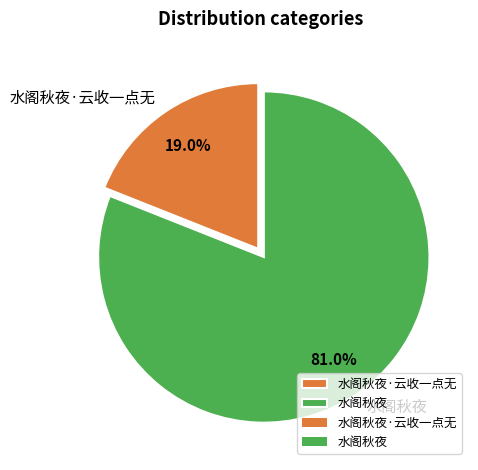

Which category has the smallest portion of the pie?

水阁秋夜·云收一点无